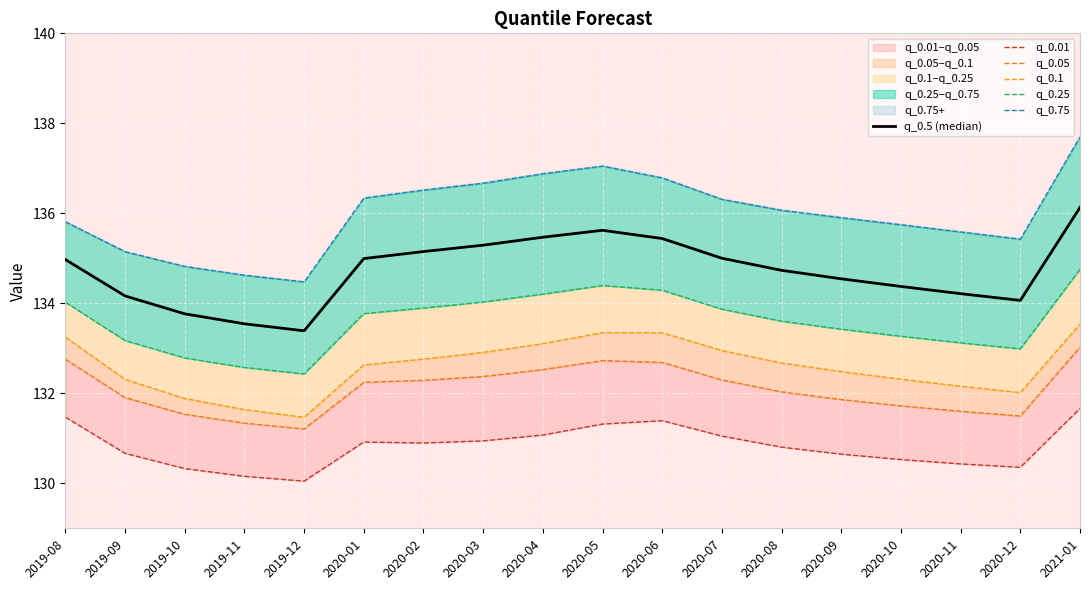

What is the difference between the second highest and minimum values in the q_0.25 series?

2.0